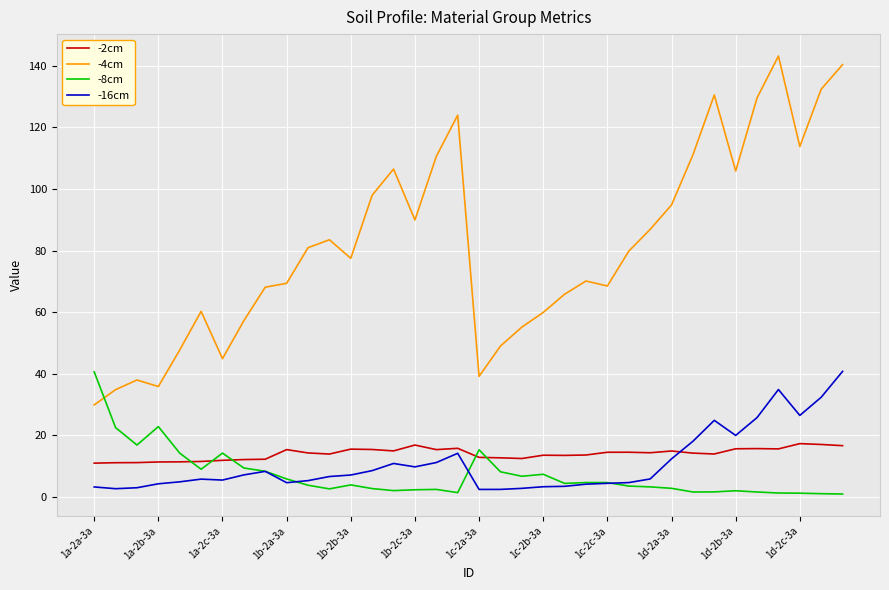

Which series has the largest total across all categories?

-4cm